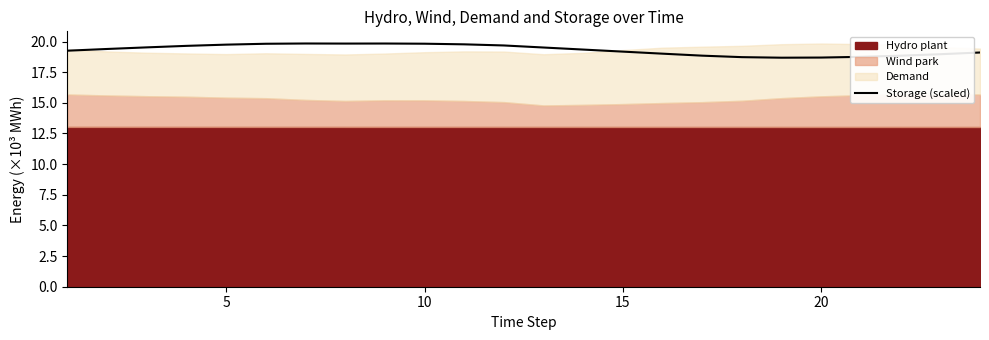

What is the minimum value for Storage (scaled)?

18.7